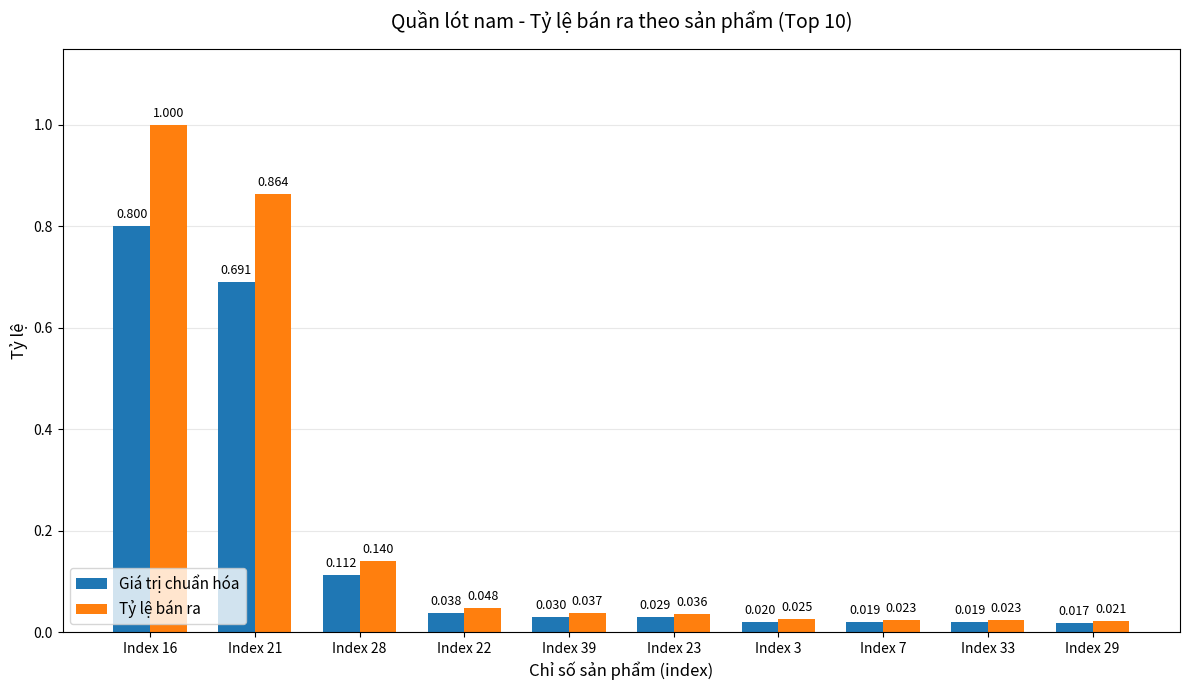

What is the difference between the maximum and minimum values in the Tỷ lệ bán ra series?

1.0